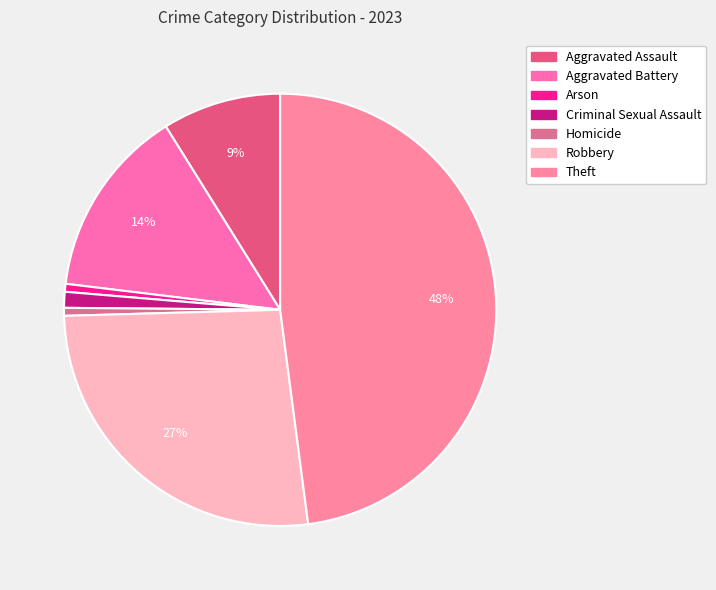

Does any single category account for the majority?

No